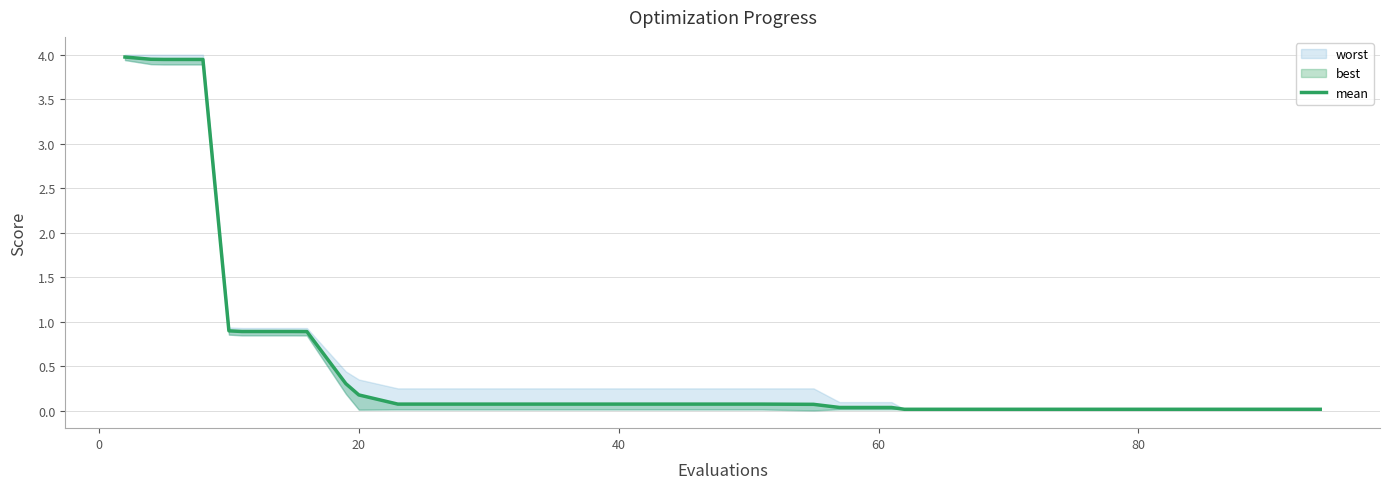

Reading left to right, extract all data points from this chart.

4.0	3.9	3.9	3.9	0.9	0.9	0.9	0.9	0.3	0.2	0.1	0.1	0.1	0.1	0.1	0.1	0.1	0.1	0.1	0.0	0.0	0.0	0.0	0.0	0.0	0.0	0.0	0.0	0.0	0.0